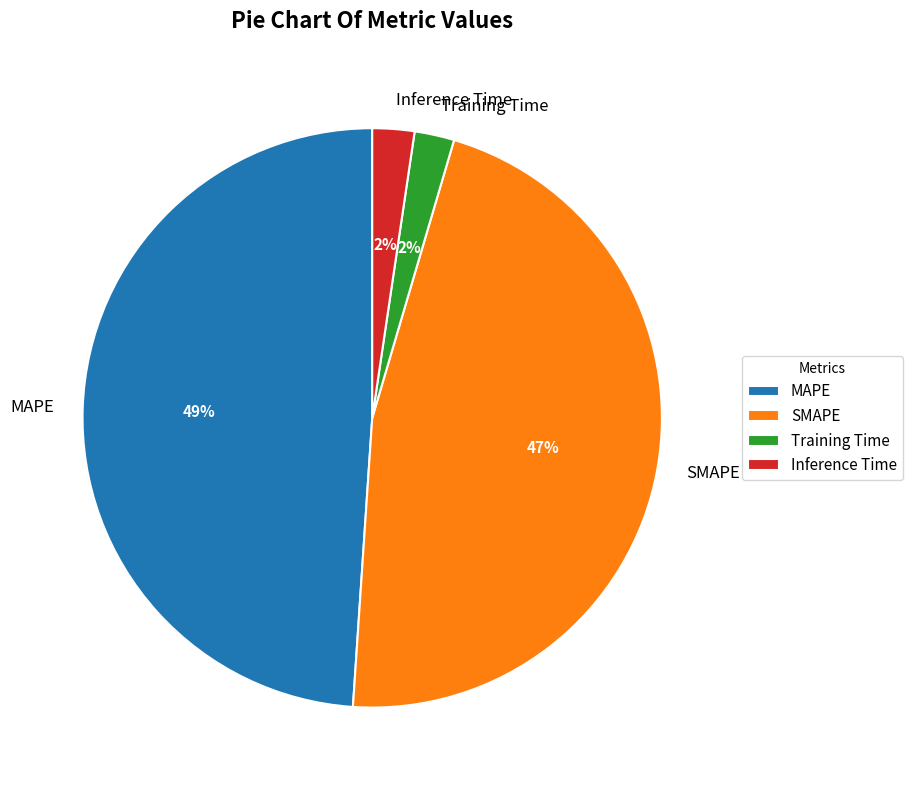

Does any single category account for the majority?

No